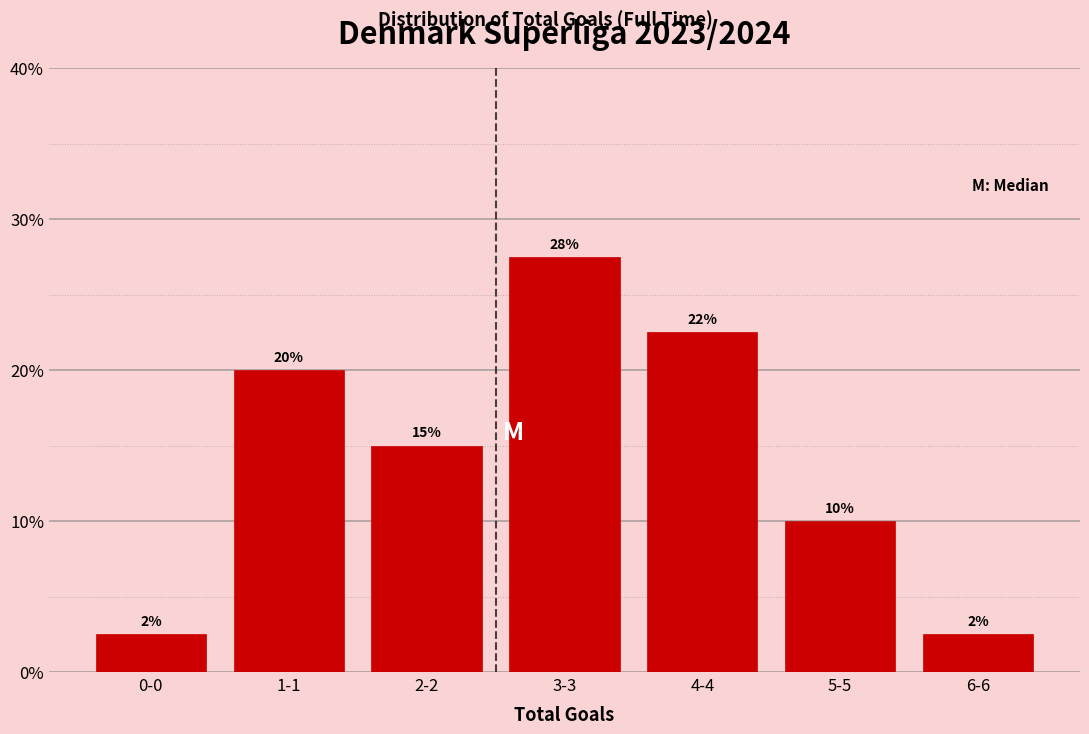

Does the chart contain any negative values?

No